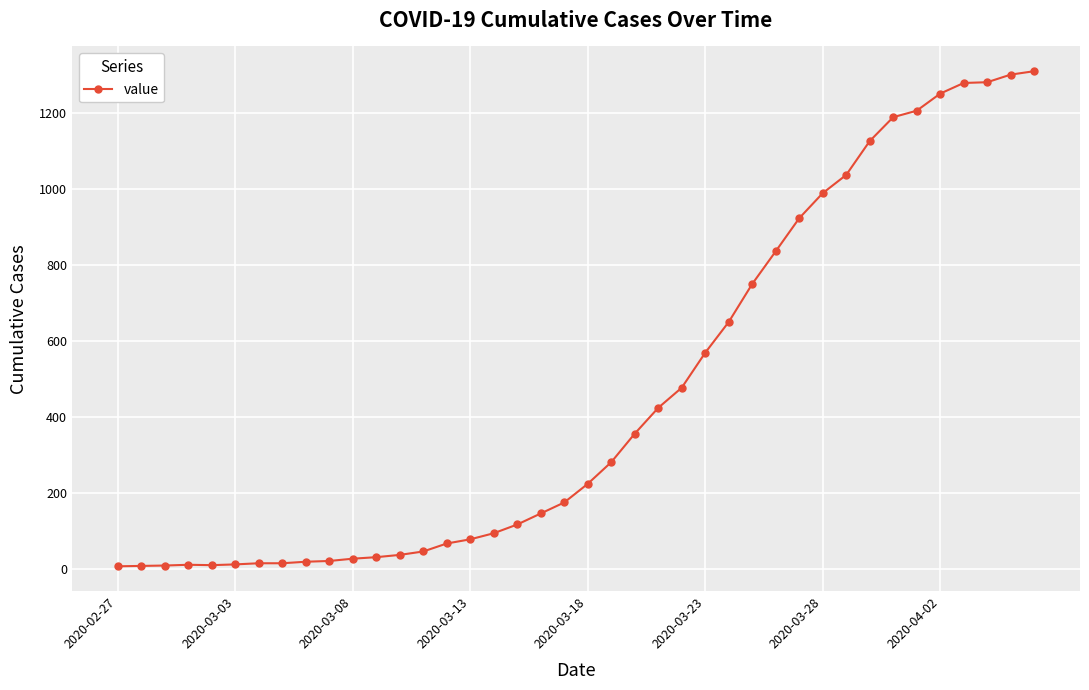

What is the average value?

460